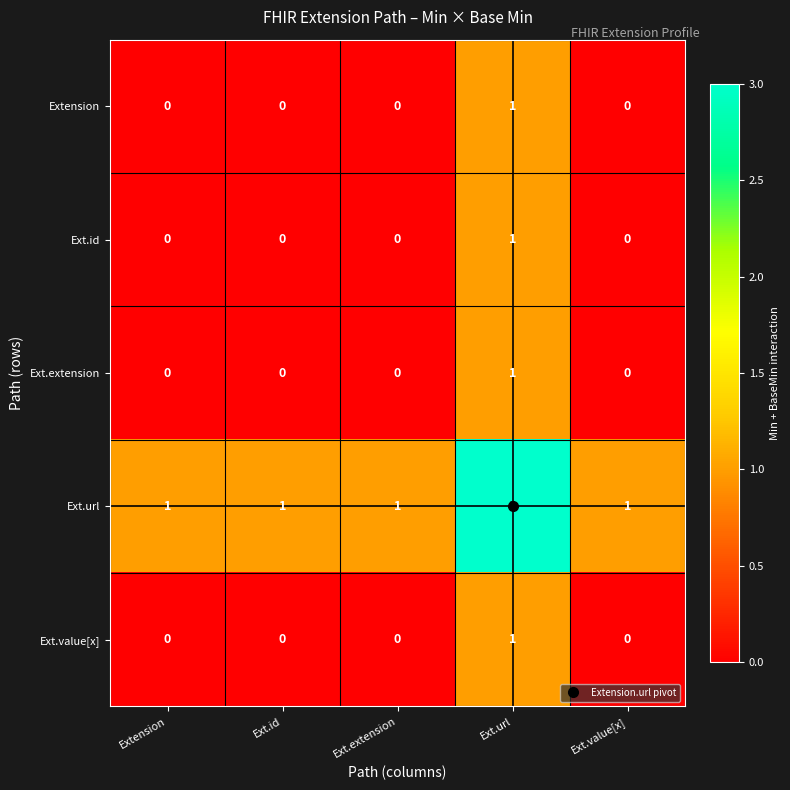

How many categories are shown in the chart?

5